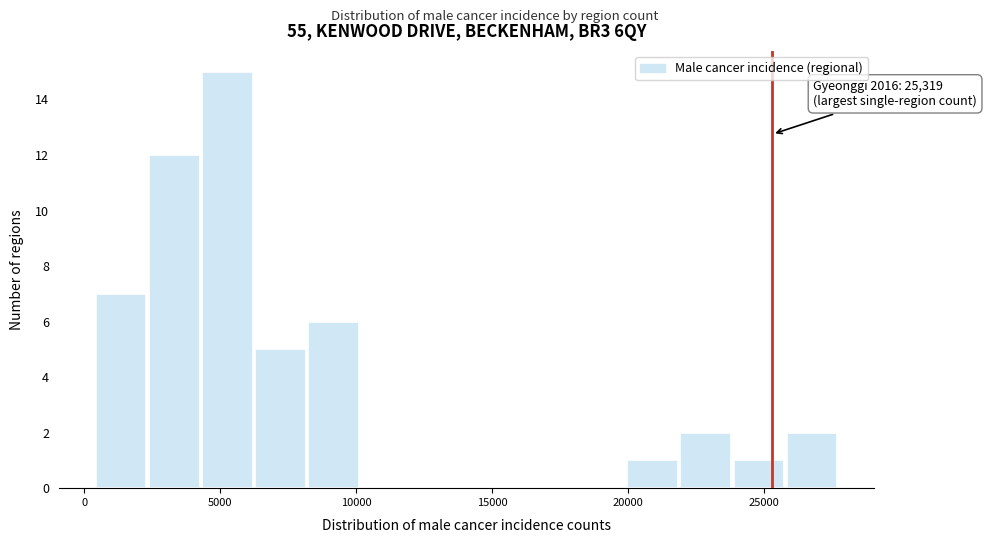

Around what value on the x-axis is the tallest bar? Give the approximate position of its centre, as read against the axis.

5500